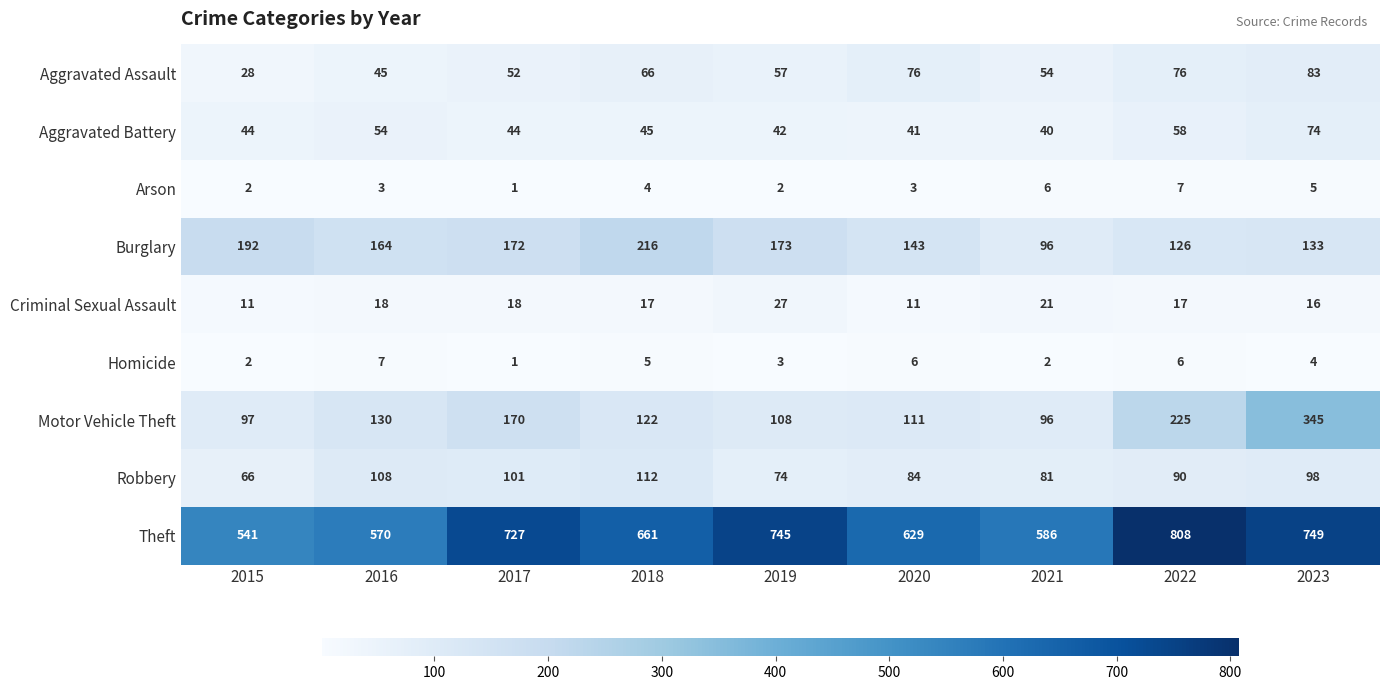

At which category is the sum across all series the highest?

2023